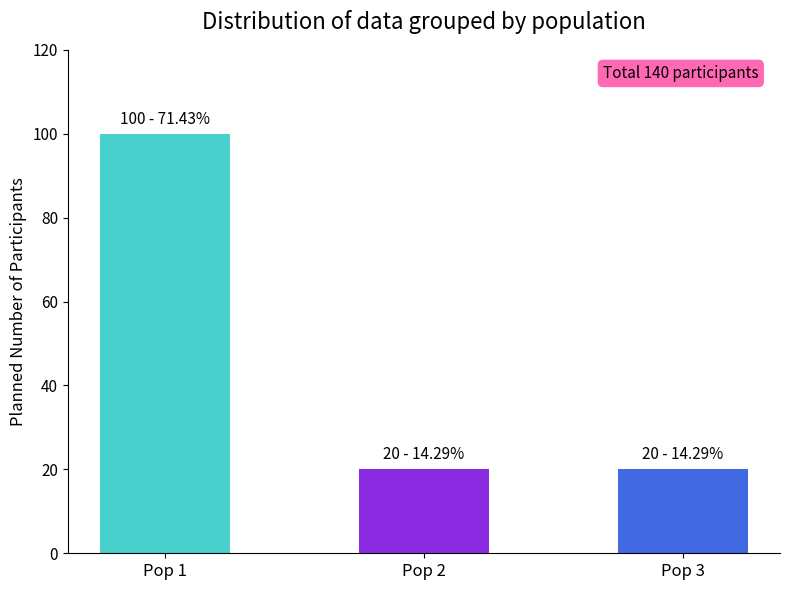

At which category does the chart reach its peak across all series?

Pop 1